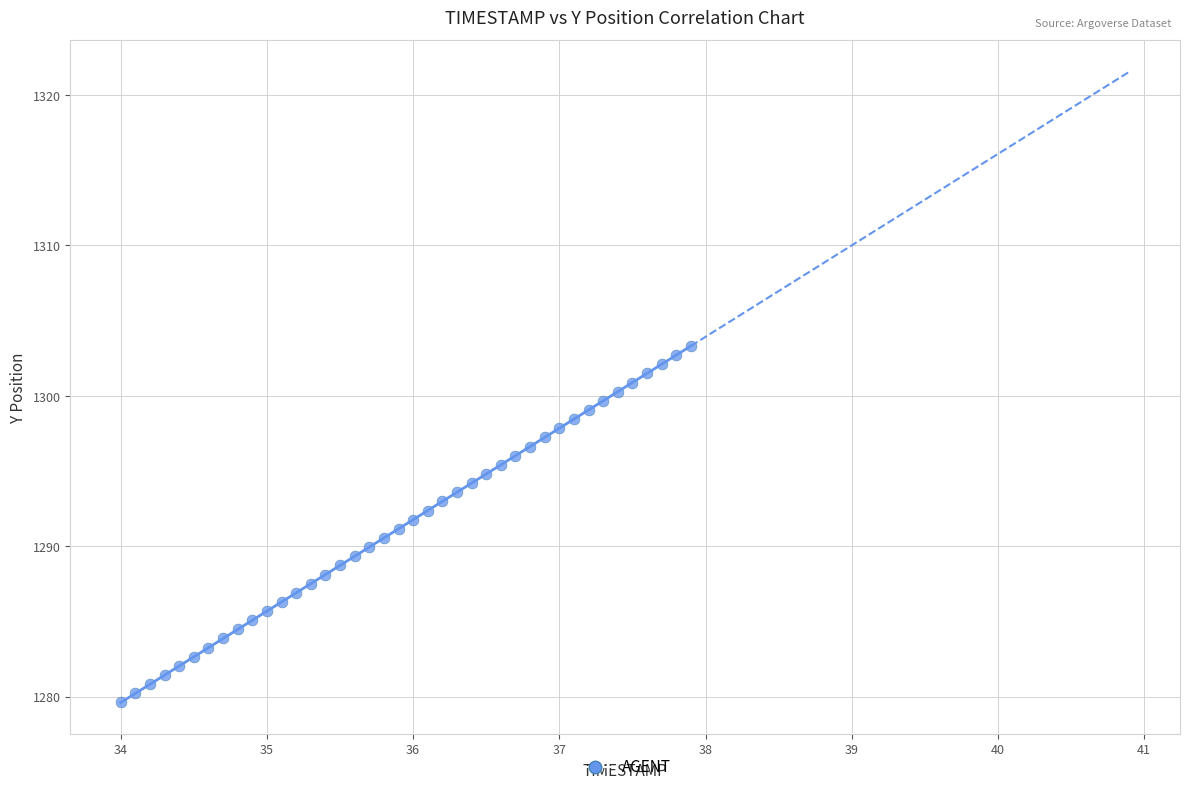

What is the range of Y values (max minus min)?

23.7